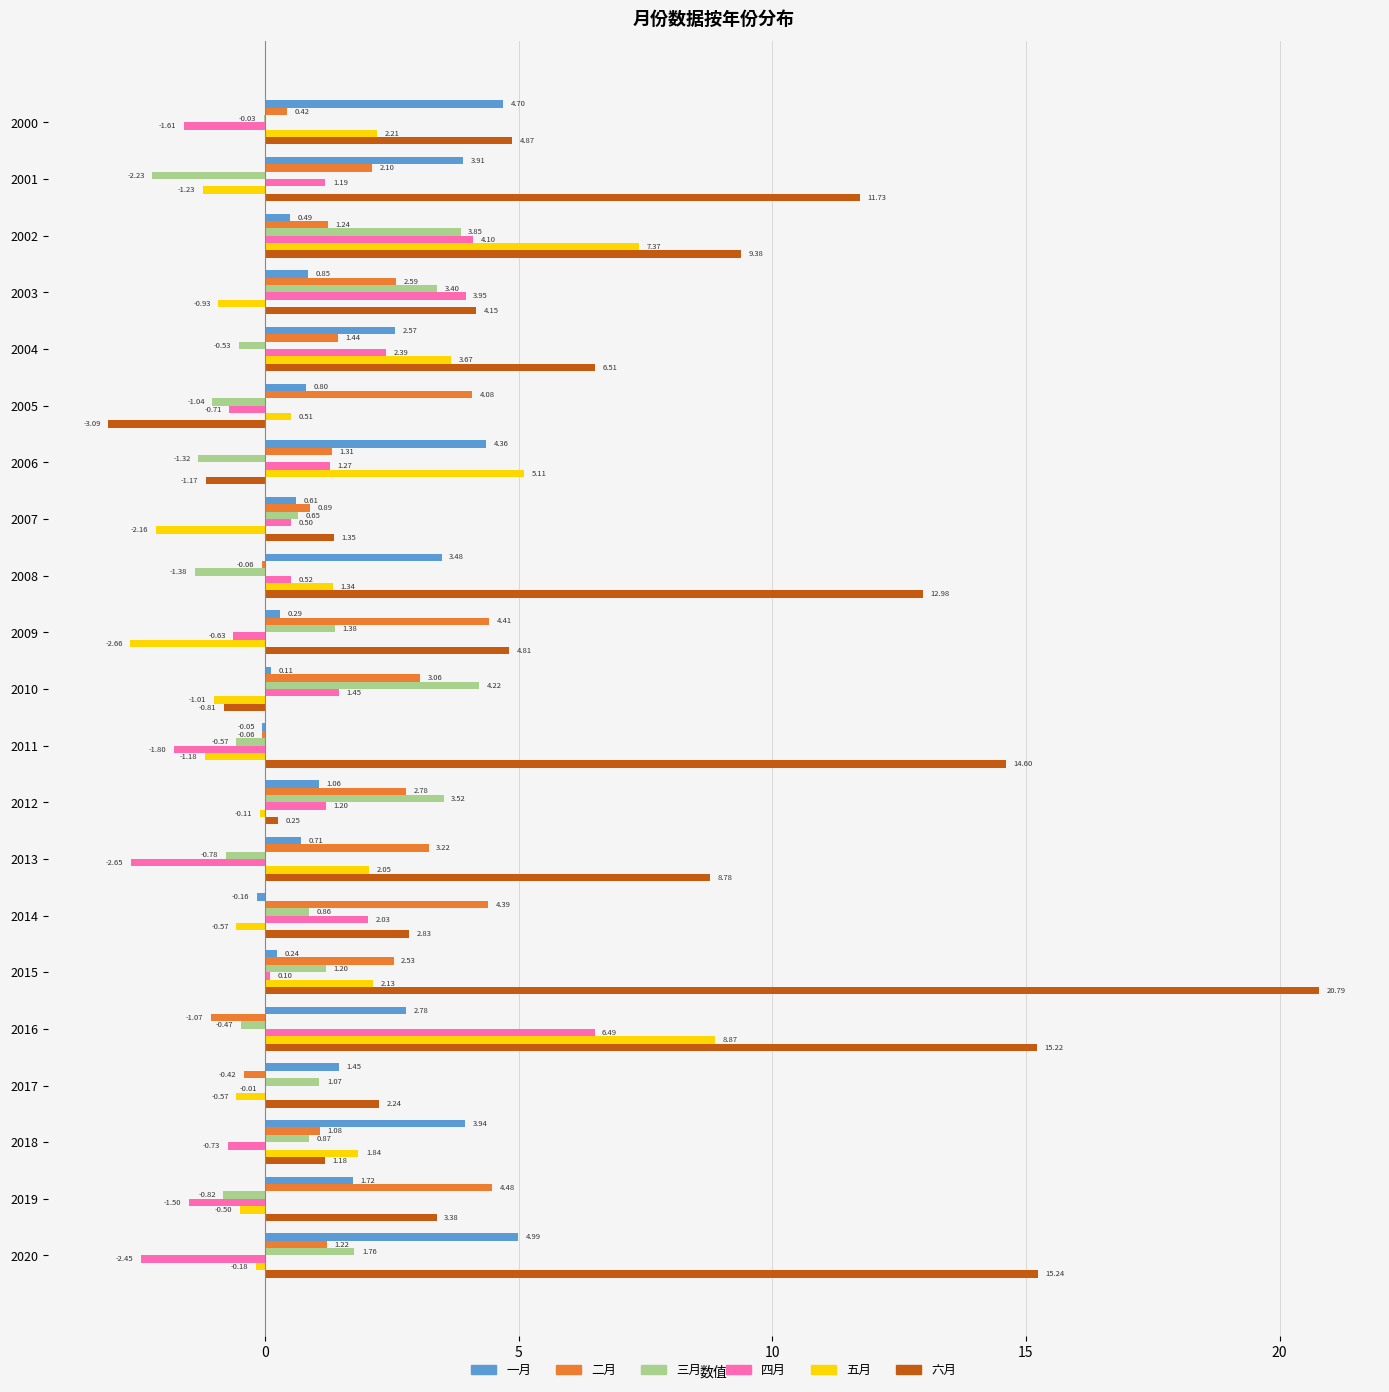

Which series changed the most between 2004 and 2010?

六月